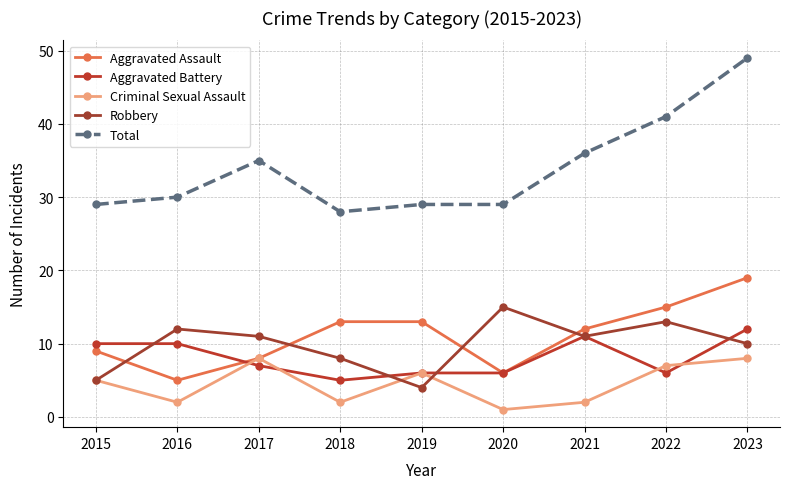

What is the average value of the Aggravated Battery series?

8